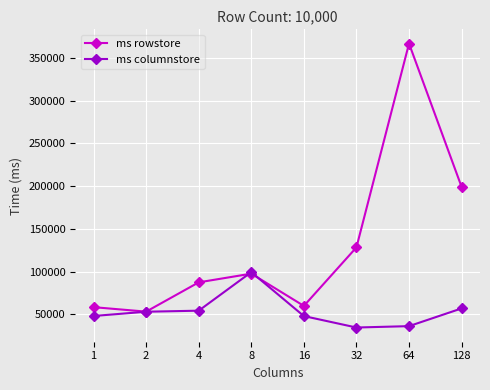

List the series in order of their peak value, lowest first.

ms columnstore, ms rowstore